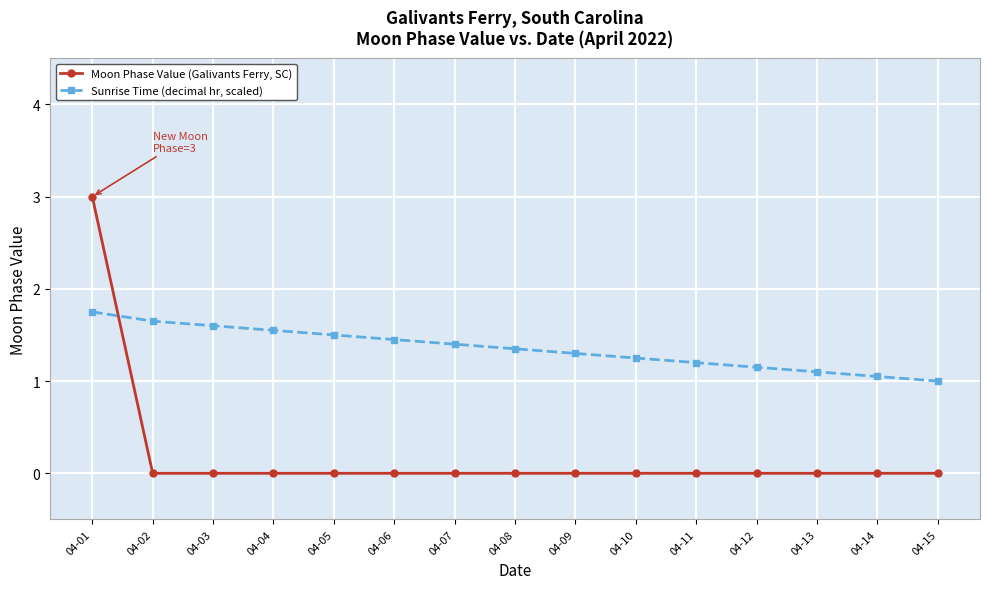

At how many categories does at least one series exceed 2?

1